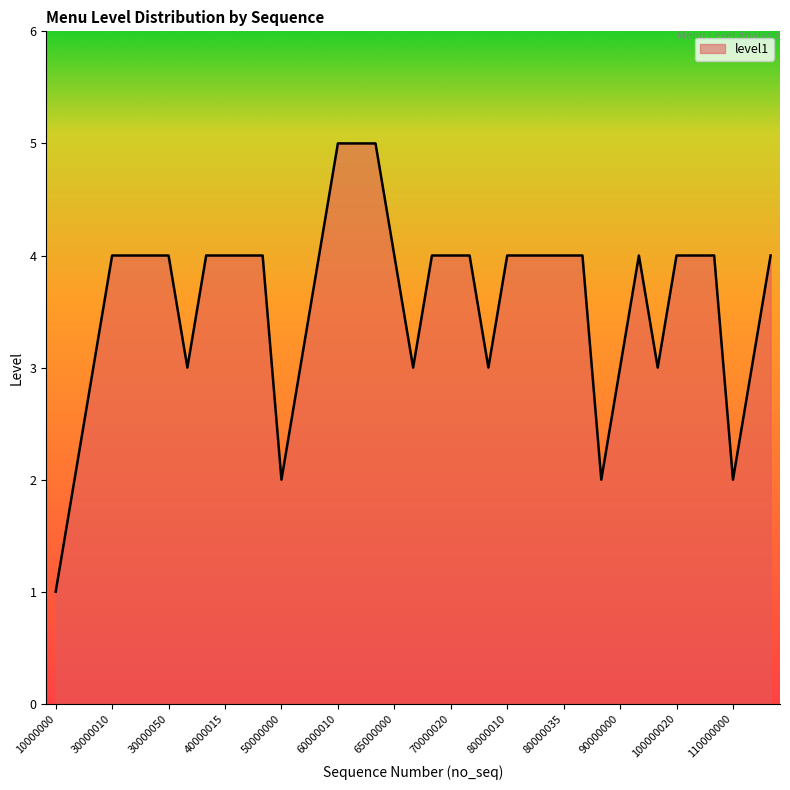

What is the average value?

4